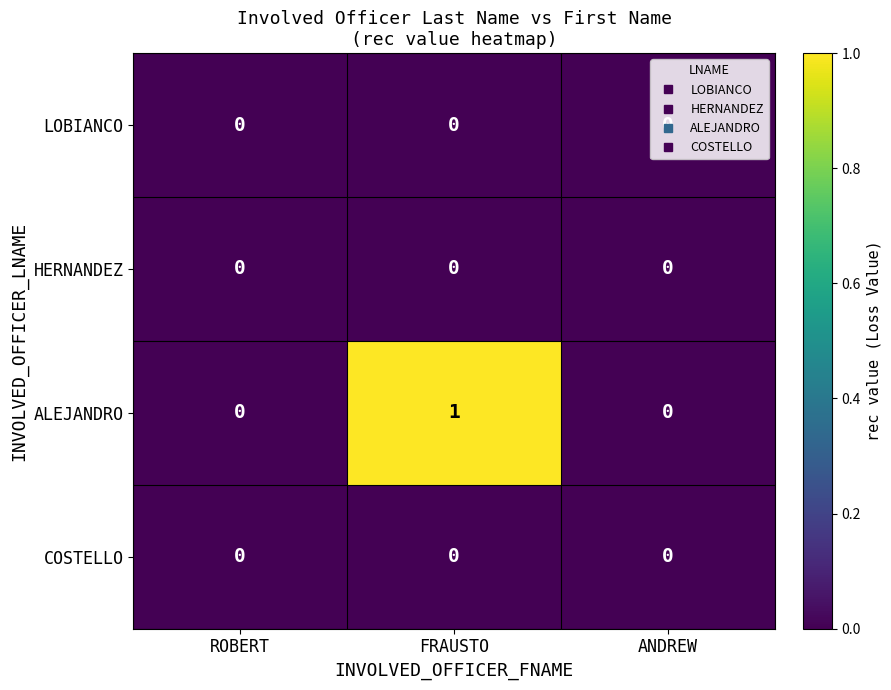

Which series changed the most between FRAUSTO and ANDREW?

ALEJANDRO